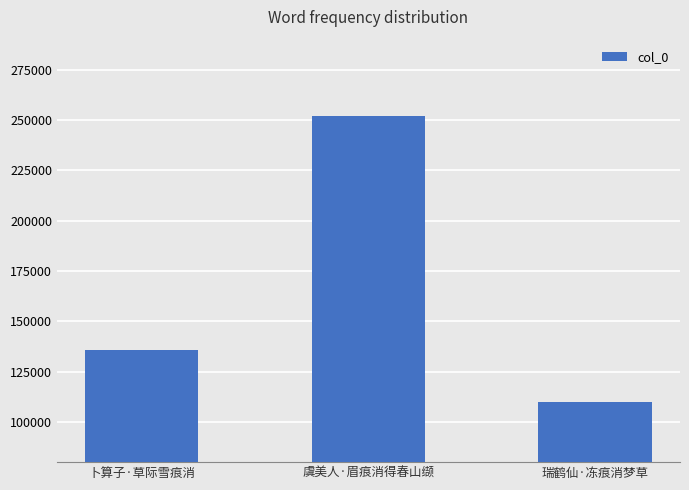

Reading left to right, what are all the values shown in this chart?

卜算子·草际雪痕消=135815	虞美人·眉痕消得春山缬=252103	瑞鹤仙·冻痕消梦草=109952